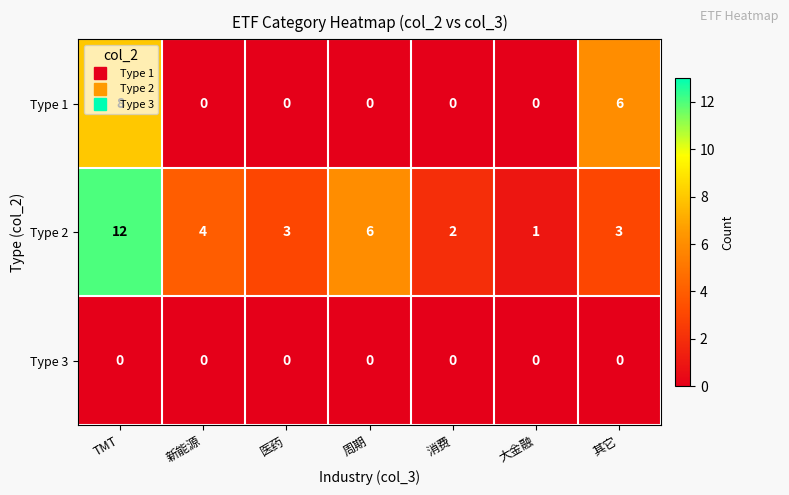

At which category is the sum across all series the highest?

TMT